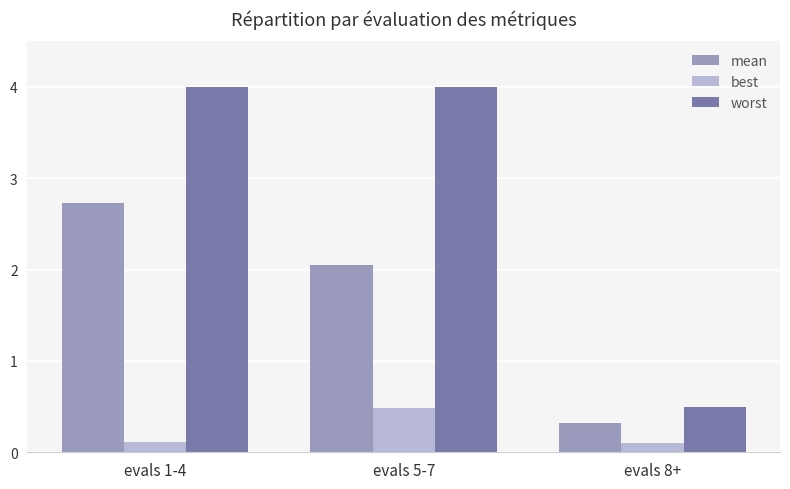

Count the worst values in the range 0 to 3.

1